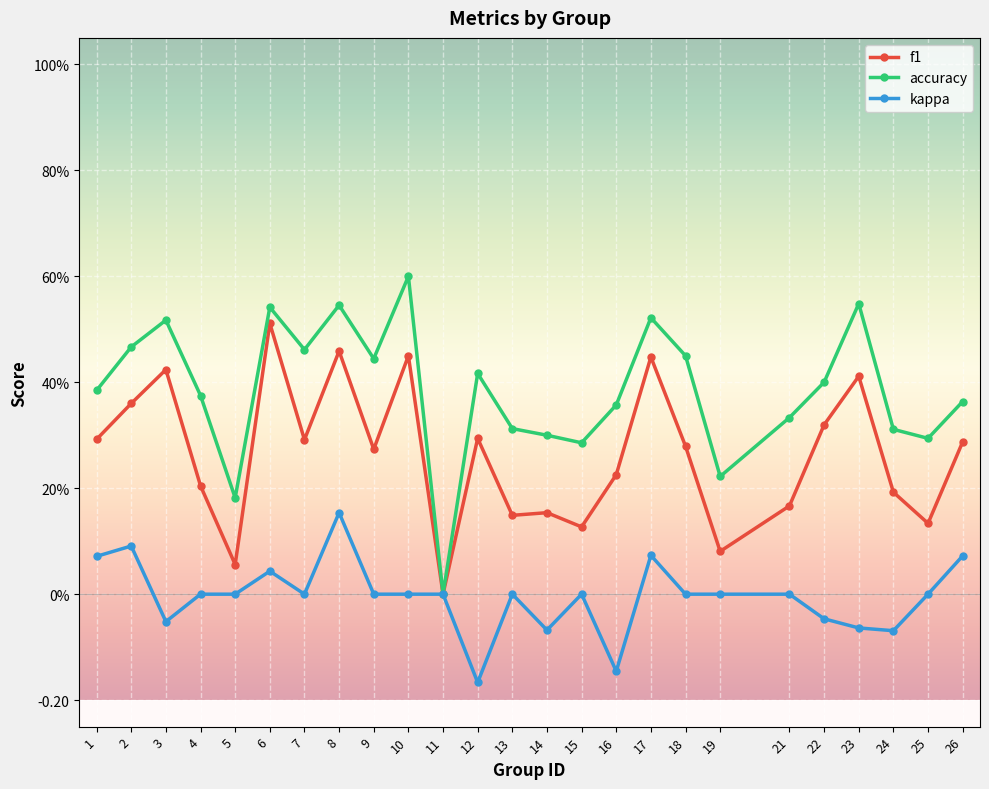

At which category is the sum across all series the highest?

8